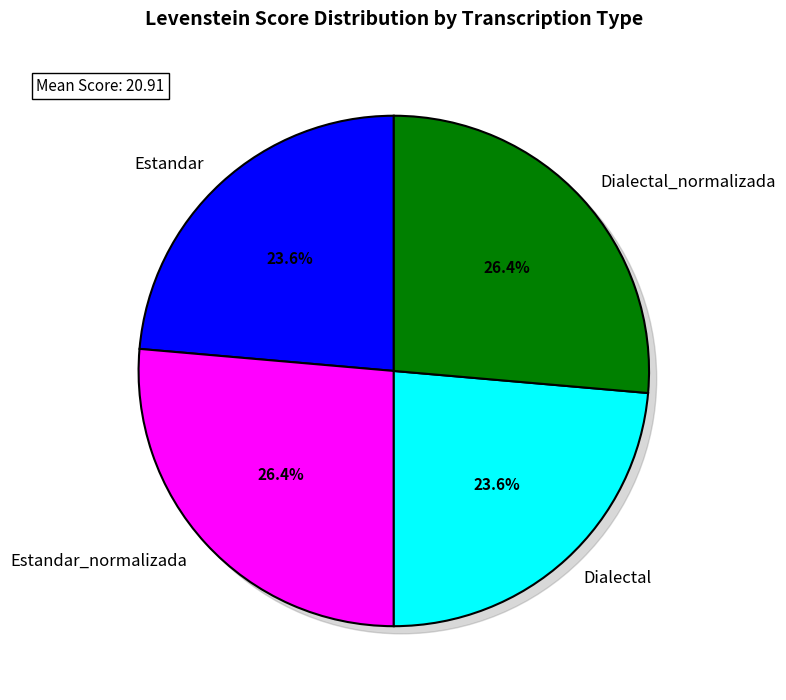

Is there a majority slice in this chart?

No